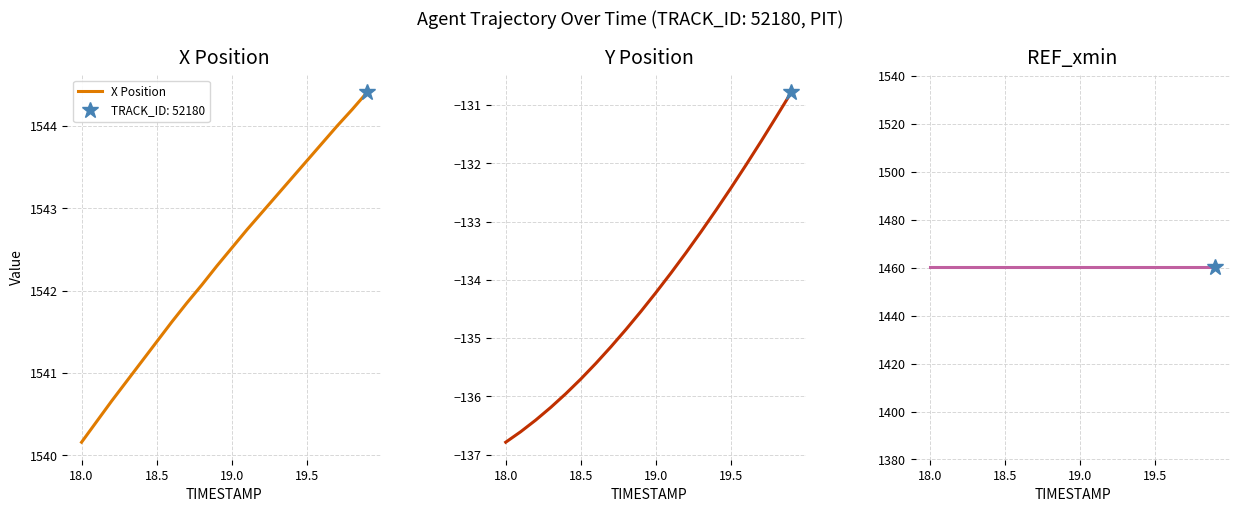

How many series are shown in this chart?

3